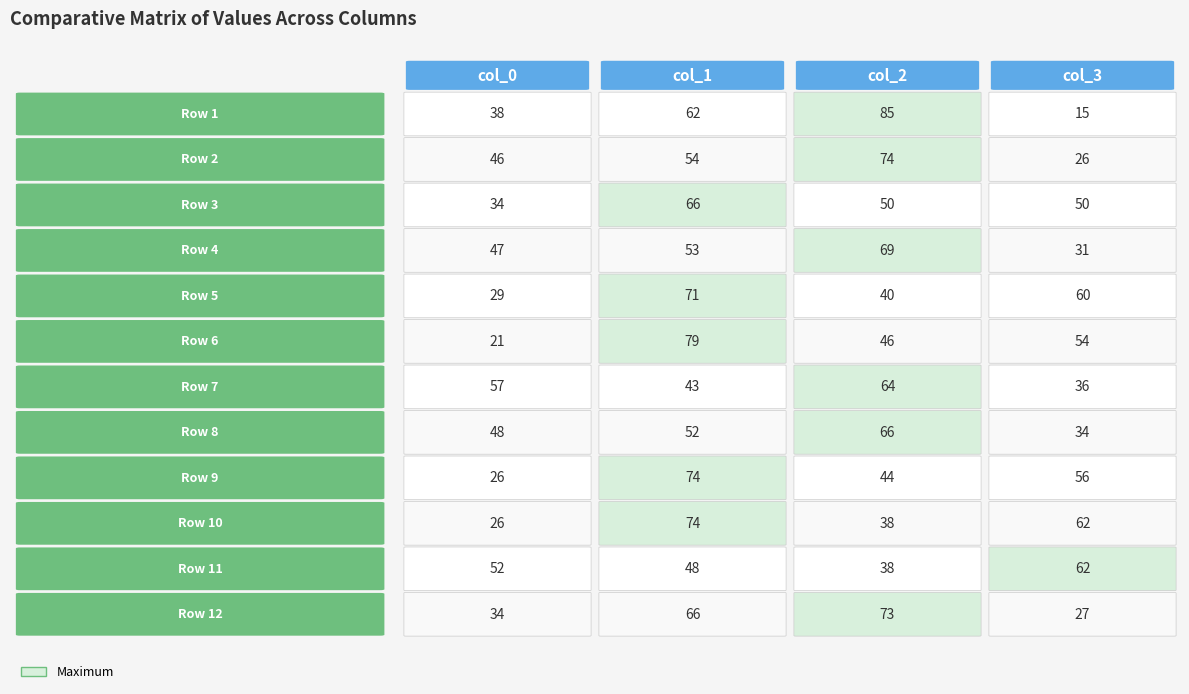

What is the minimum value shown in the chart?

15